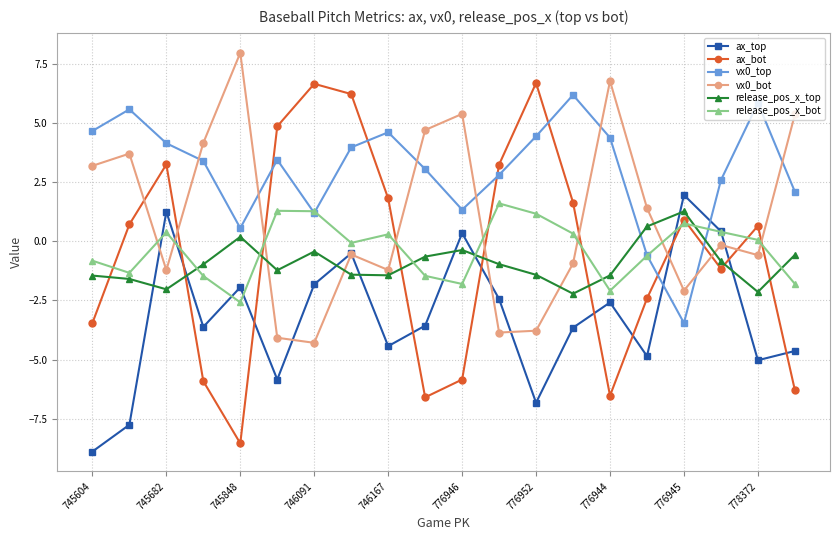

Which series has the largest total across all categories?

vx0_top